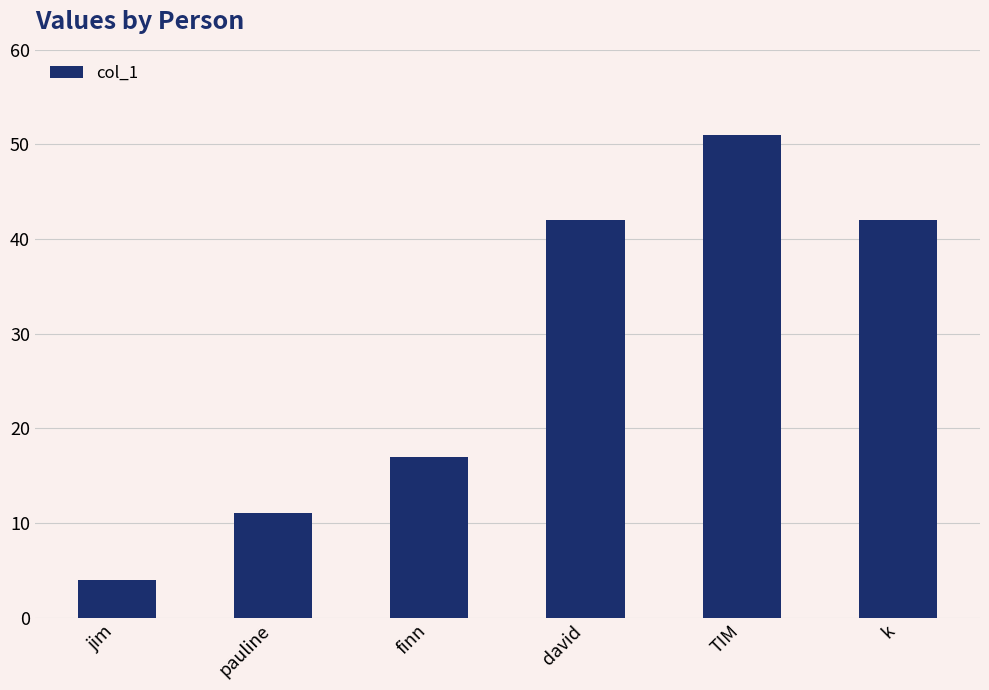

What is the label of the 3rd bar from the right?

david